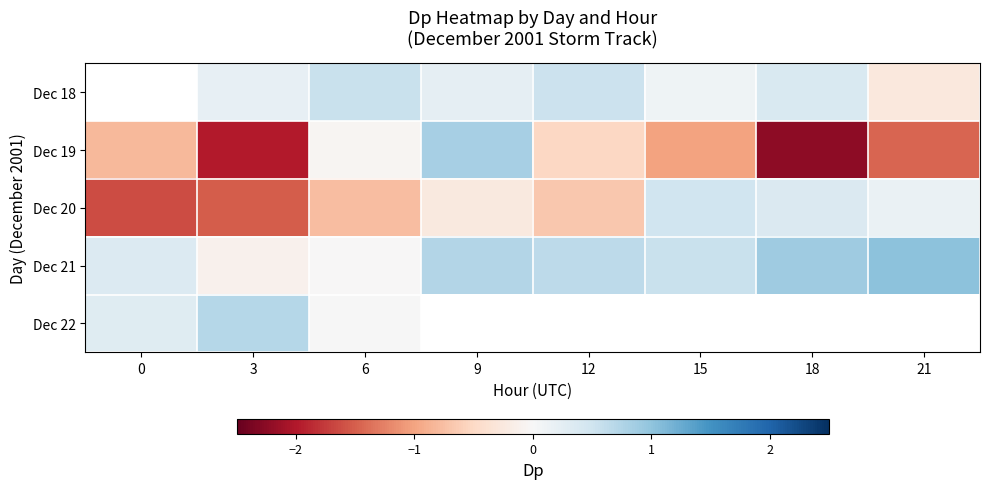

The value of Dec 19 at 3 is -2.0. True or false?

True